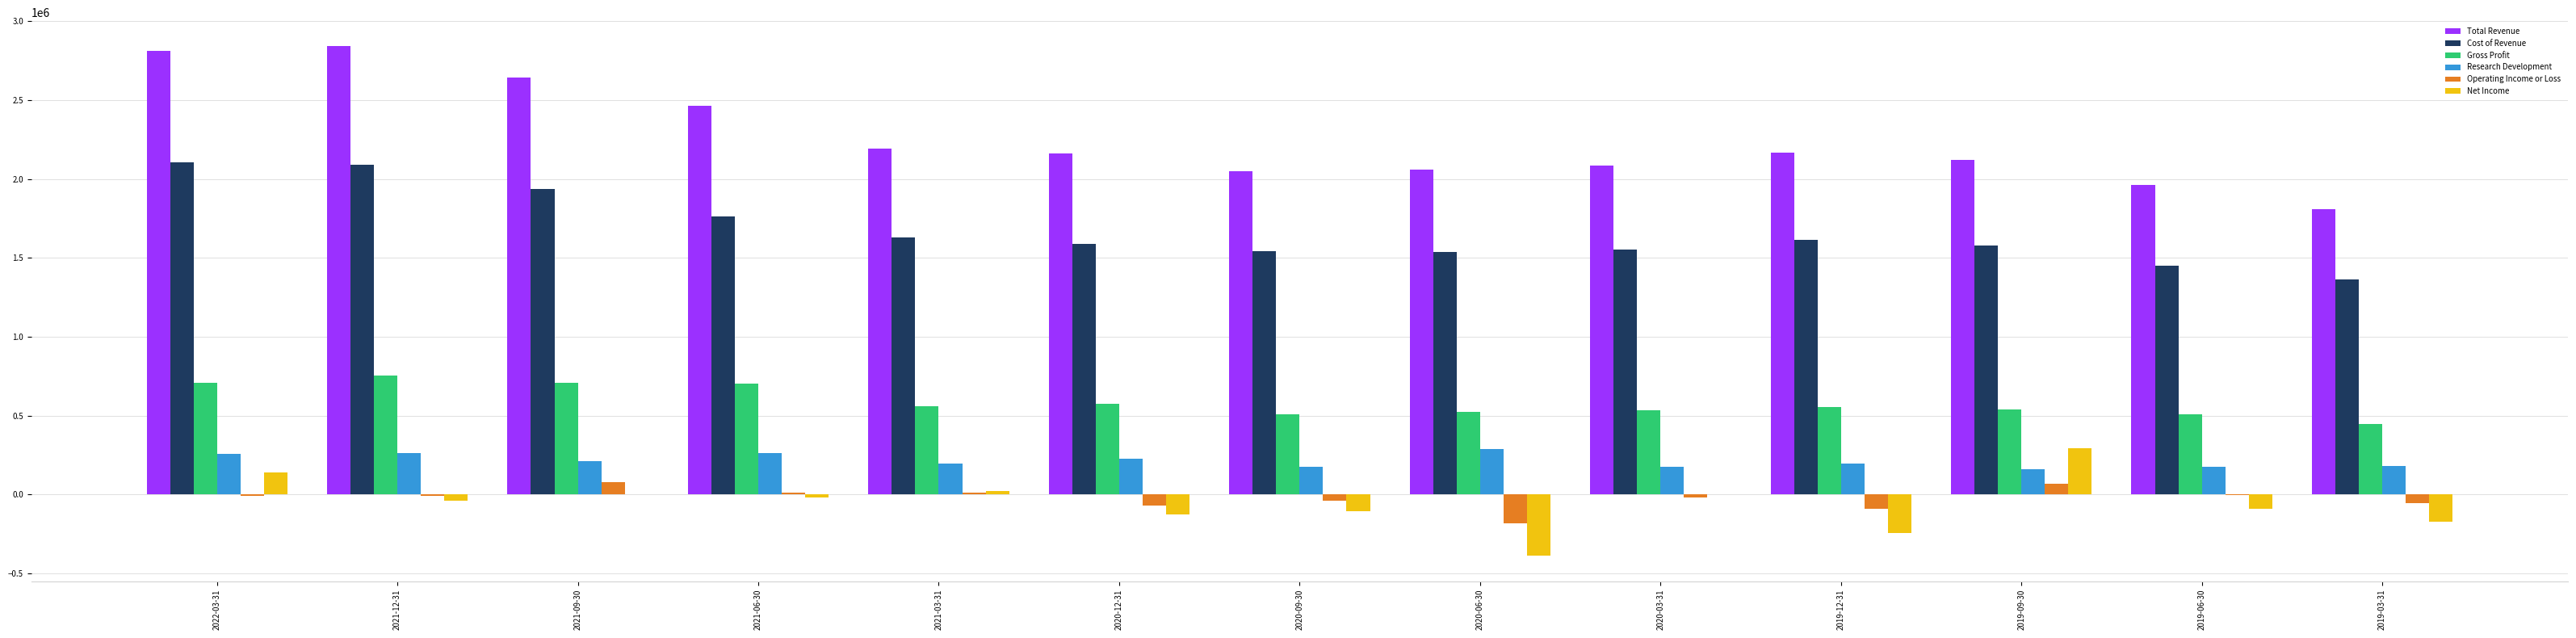

Where does the Cost of Revenue series first go above 1588900?

2022-03-31